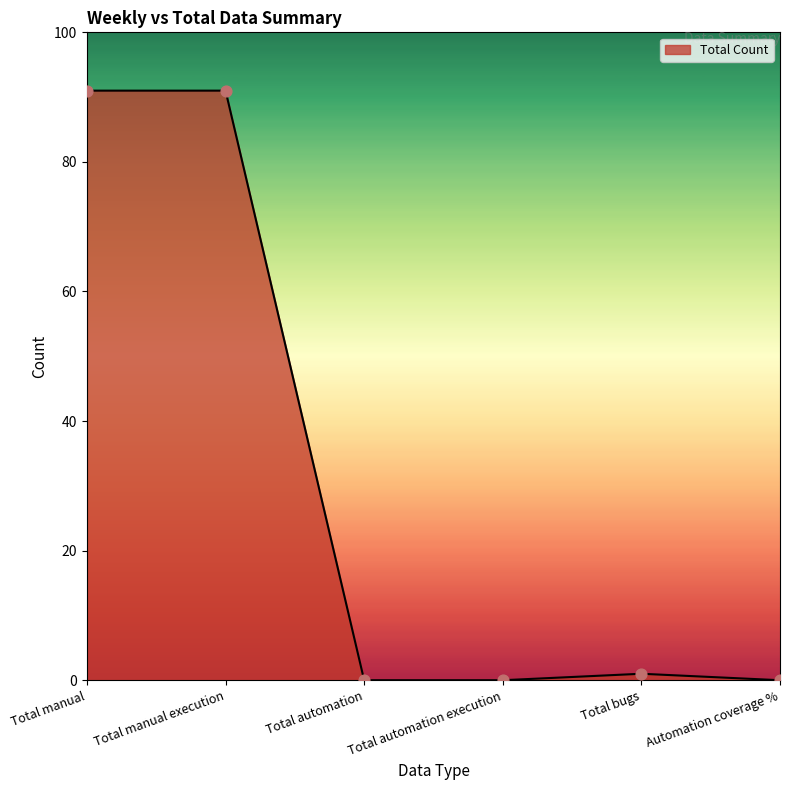

Which has a higher value, Total manual or Total automation?

Total manual